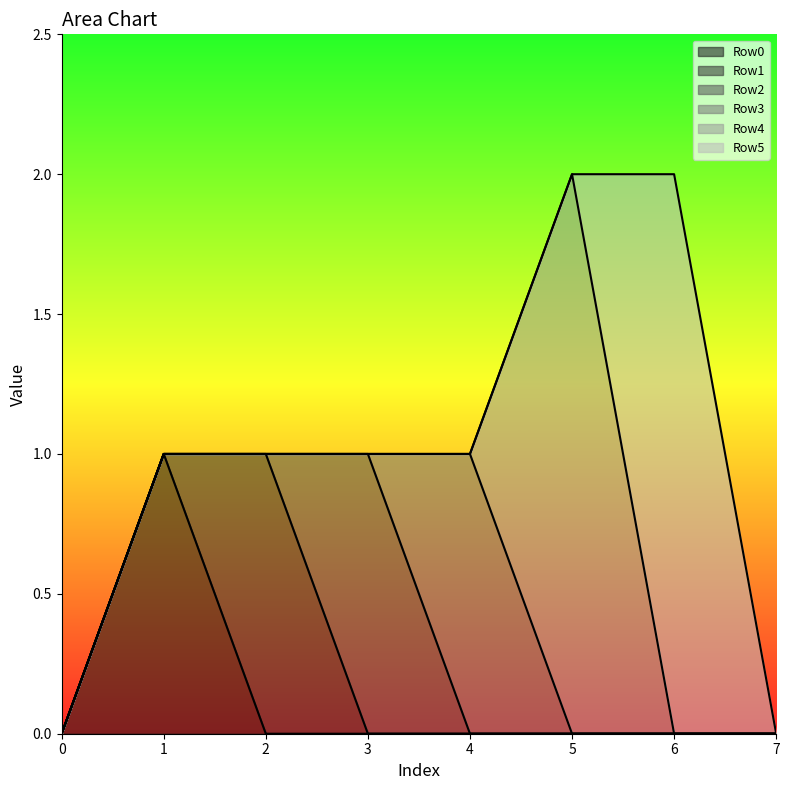

How many Row2 values are between 0 and 1?

8